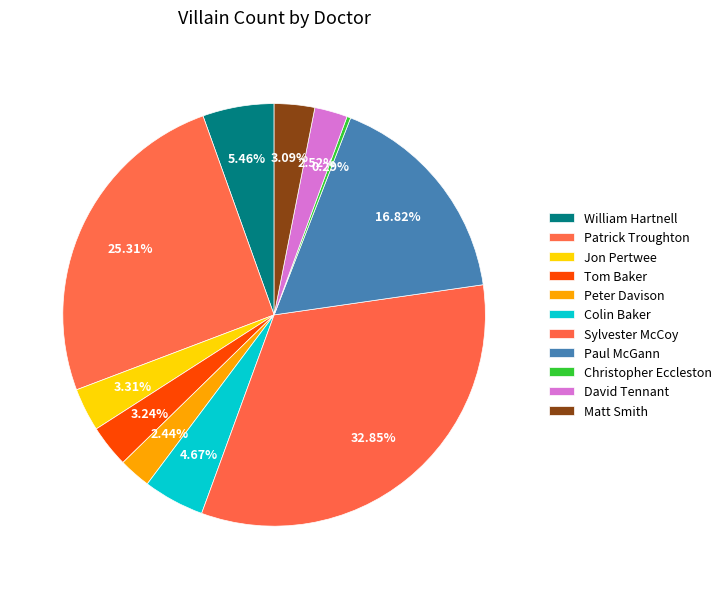

Count the number of slices in the pie.

11